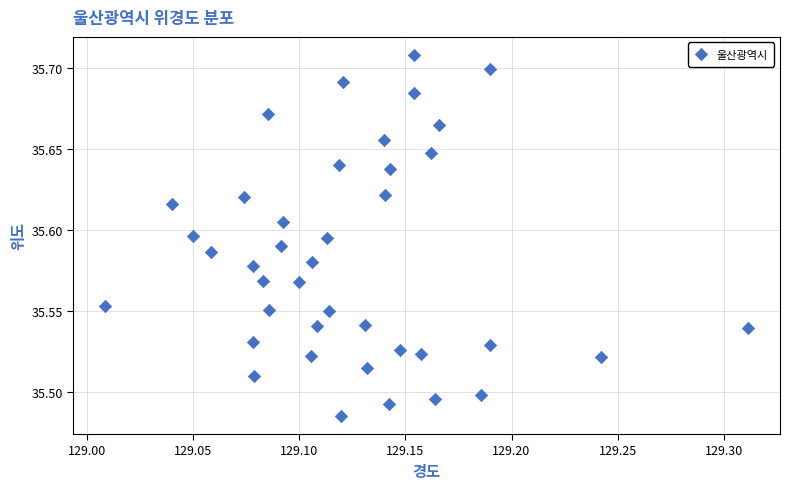

What is the range of X values (max minus min)?

0.3